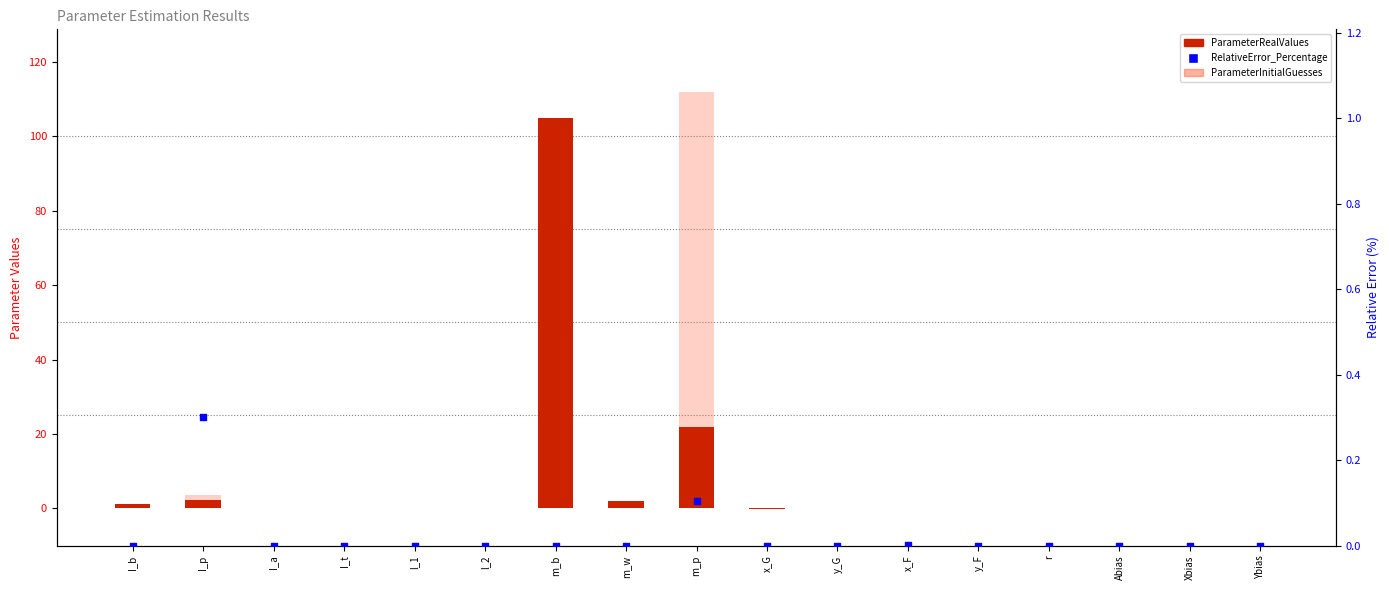

At how many categories does at least one series exceed 86?

2